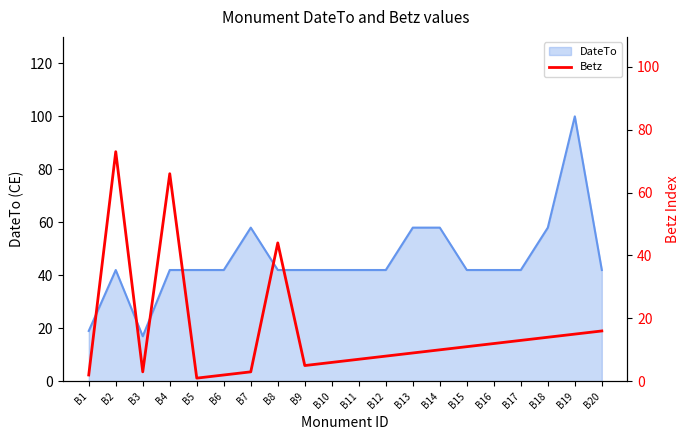

What is the greatest value displayed?

73